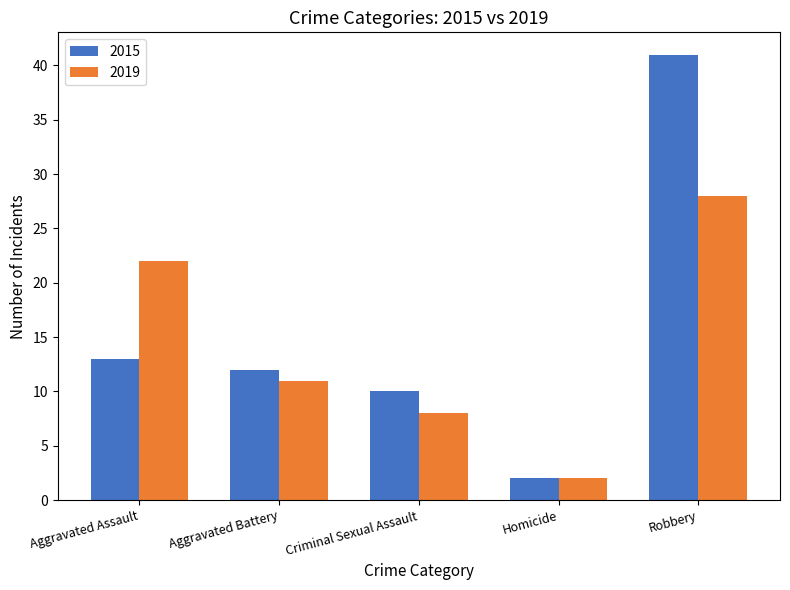

What is the difference between the second highest and second lowest values in the 2015 series?

3